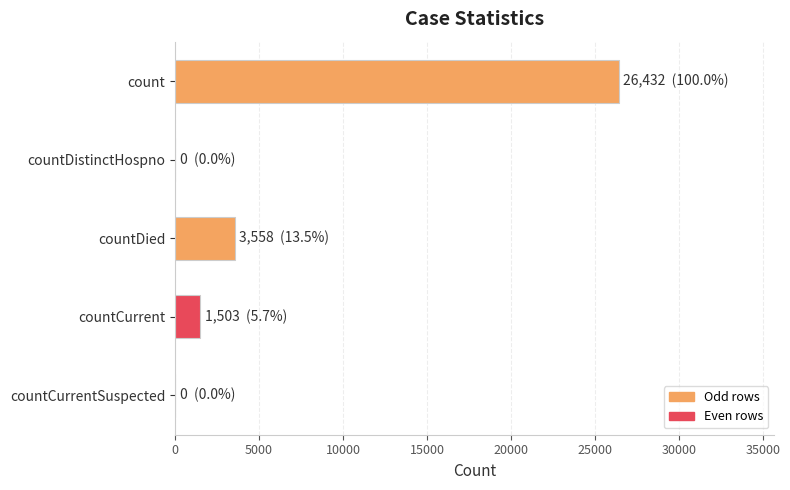

The chart shows a value of 5662 at countDied. True or false?

False